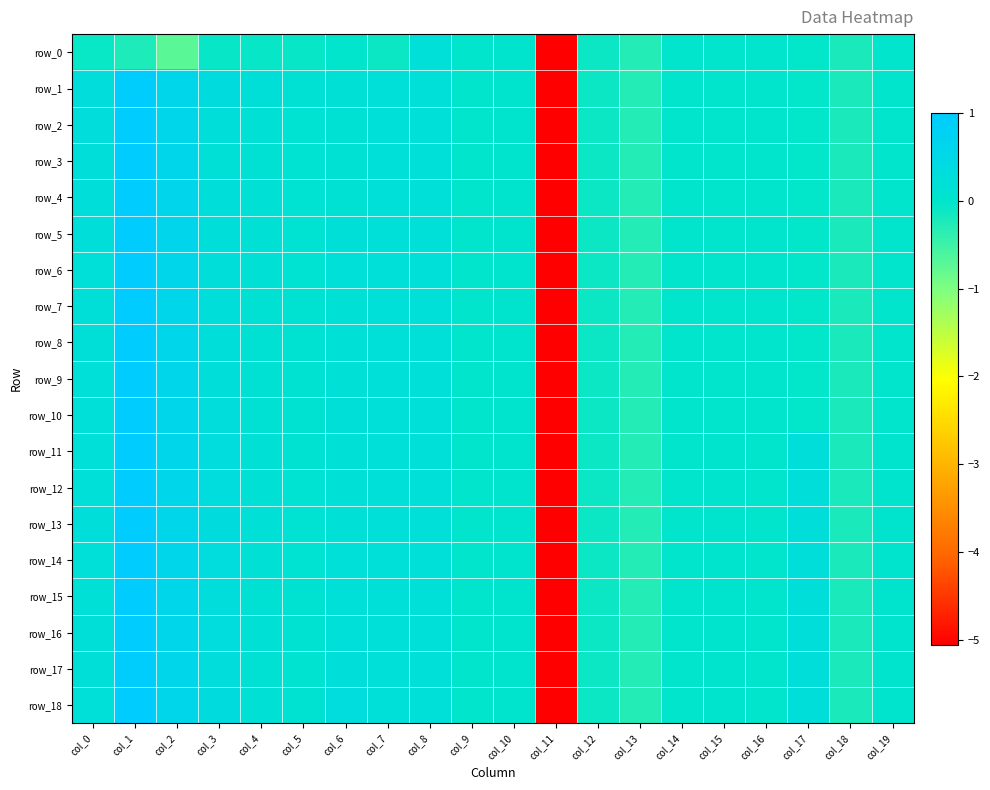

Which series has the widest spread of values?

row_7